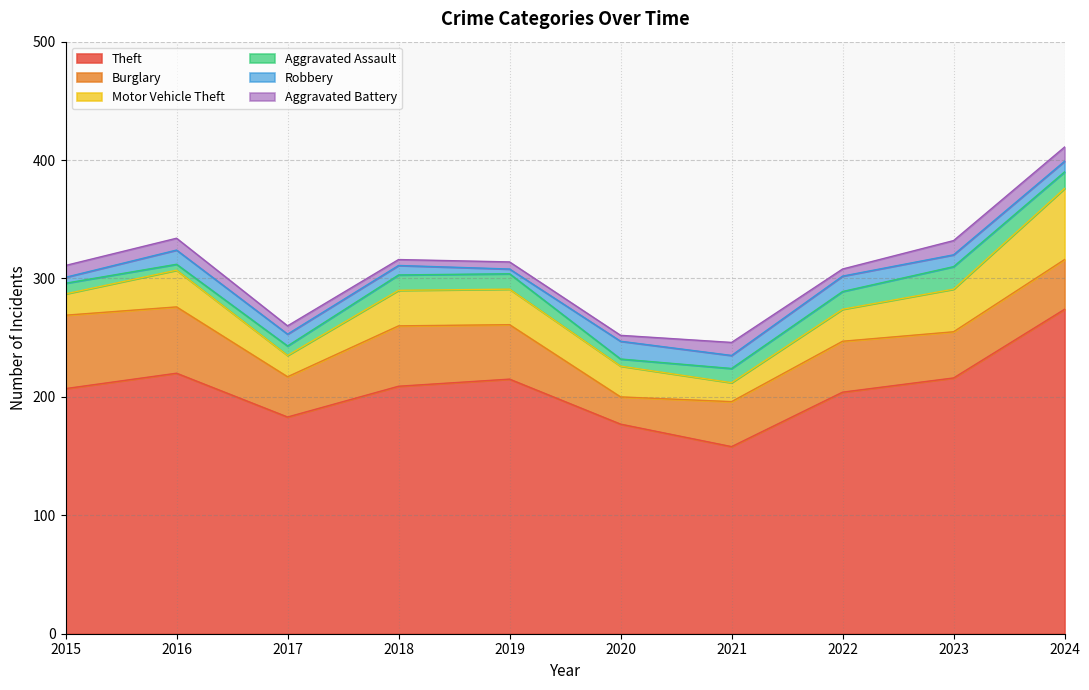

Which label corresponds to the largest value in the chart?

2024